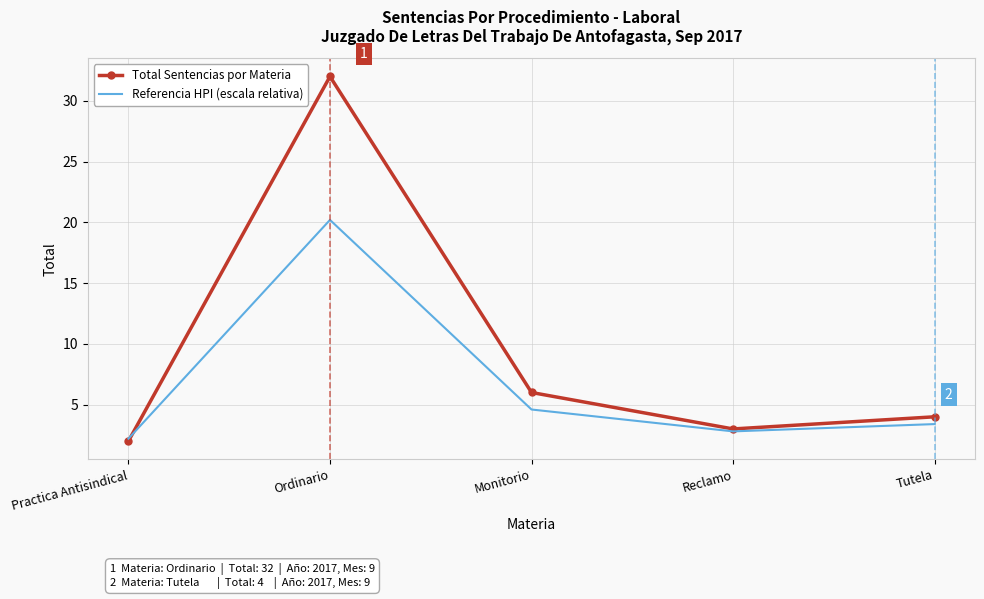

True or false: Total Sentencias por Materia has a value of 52.0 at Ordinario.

False